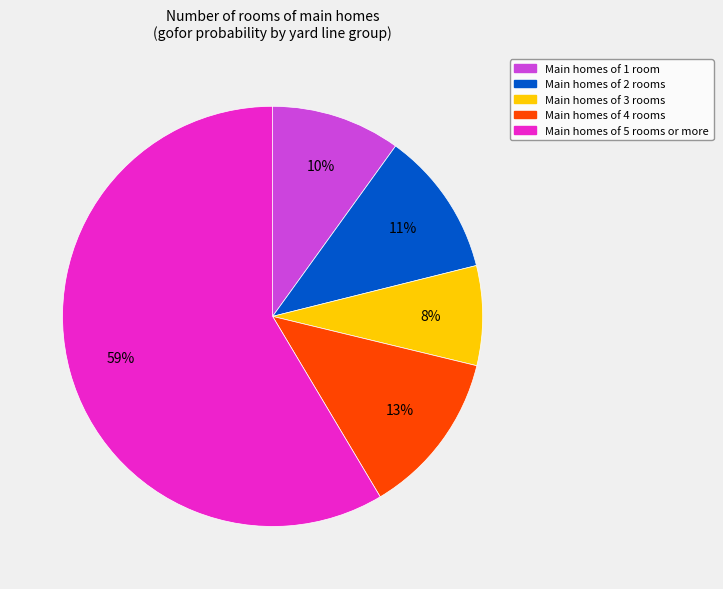

How many segments does this pie chart have?

5